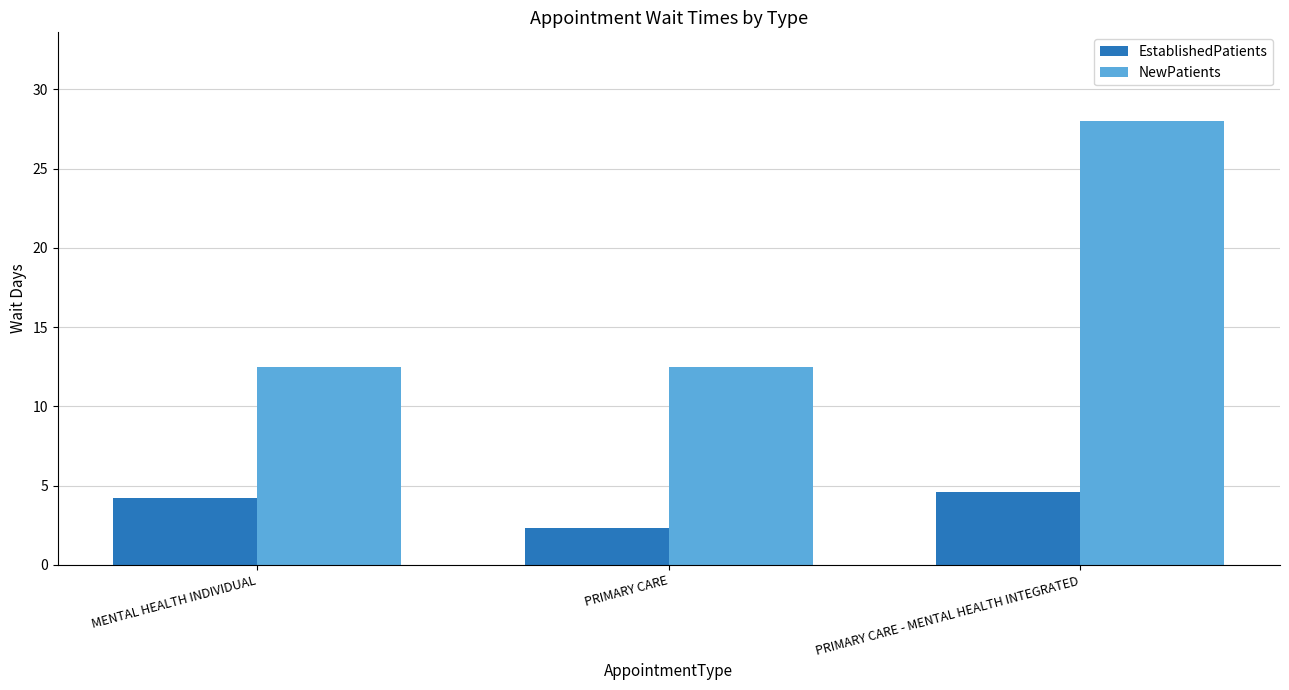

What is the value of the NewPatients bar at the 1st from the left?

12.5